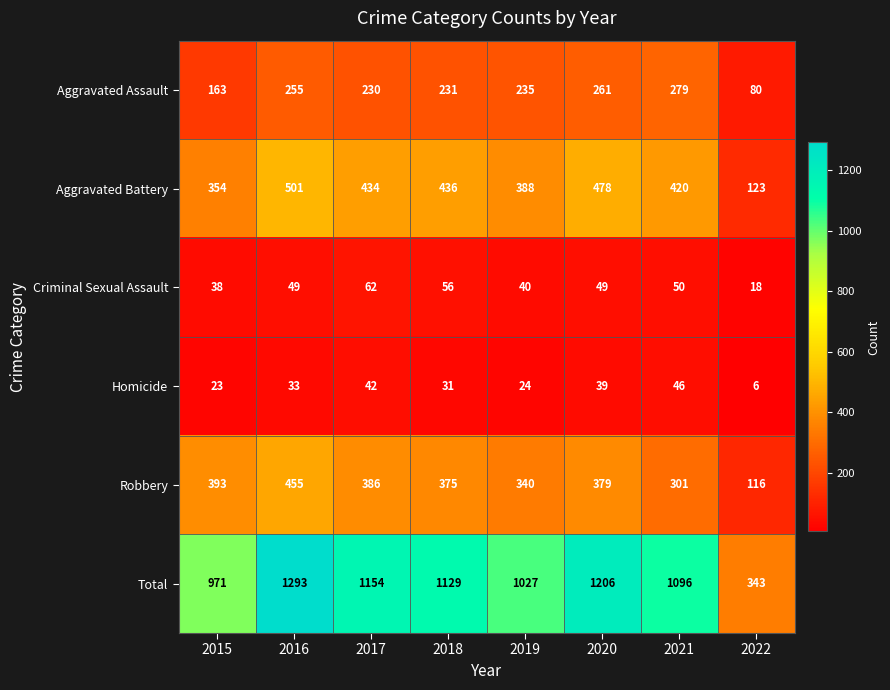

What is the minimum value for Total?

343